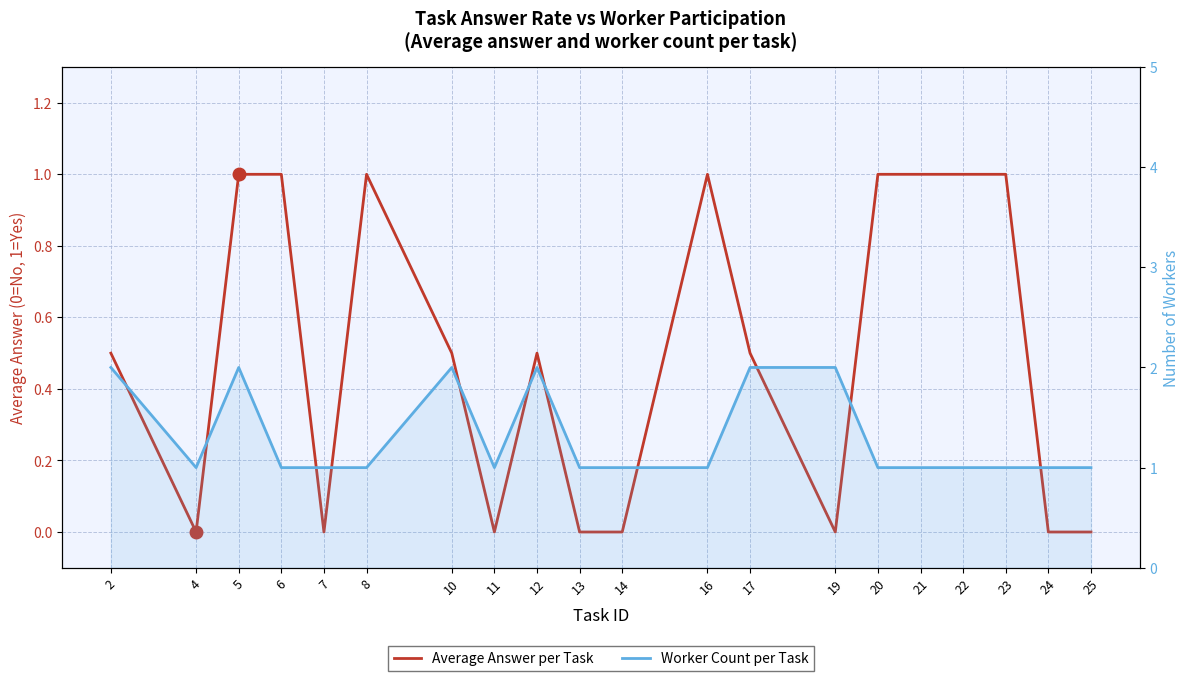

Reading right to left, transcribe all the data shown in this chart.

Average Answer per Task: 25=0.0	24=0.0	23=1.0	22=1.0	21=1.0	20=1.0	19=0.0	17=0.5	16=1.0	14=0.0	13=0.0	12=0.5	11=0.0	10=0.5	8=1.0	7=0.0	6=1.0	5=1.0	4=0.0	2=0.5
Worker Count per Task: 25=1.0	24=1.0	23=1.0	22=1.0	21=1.0	20=1.0	19=2.0	17=2.0	16=1.0	14=1.0	13=1.0	12=2.0	11=1.0	10=2.0	8=1.0	7=1.0	6=1.0	5=2.0	4=1.0	2=2.0